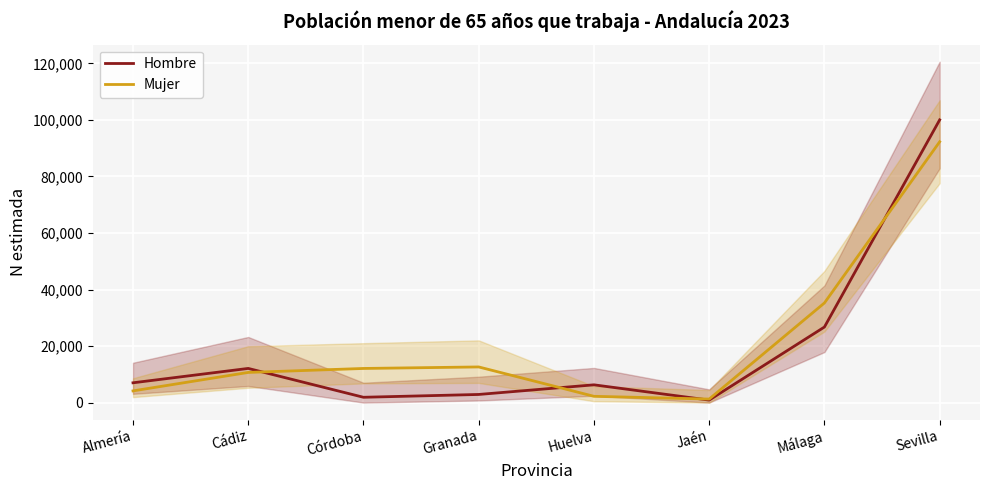

What position from the right is Almería?

8